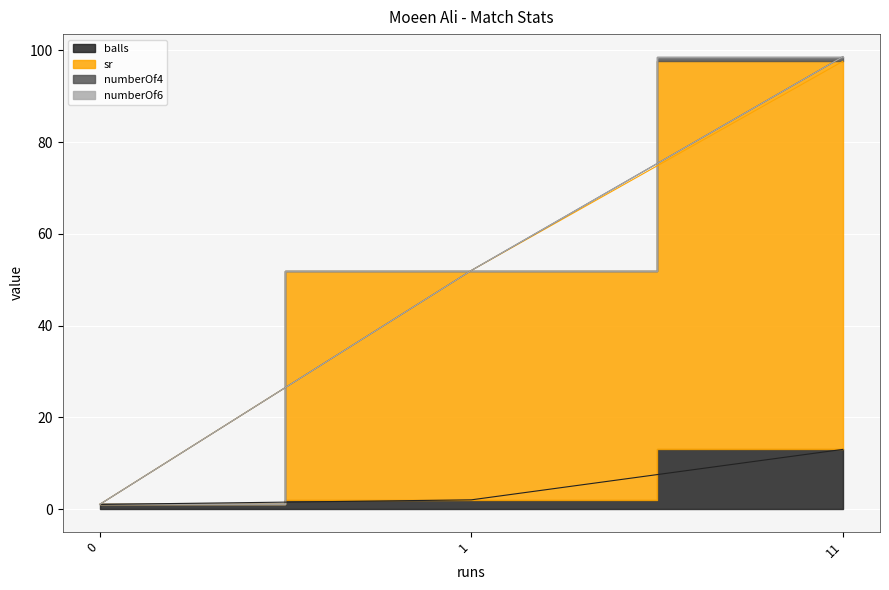

What is the spread (max minus min) of values at 0?

1.0